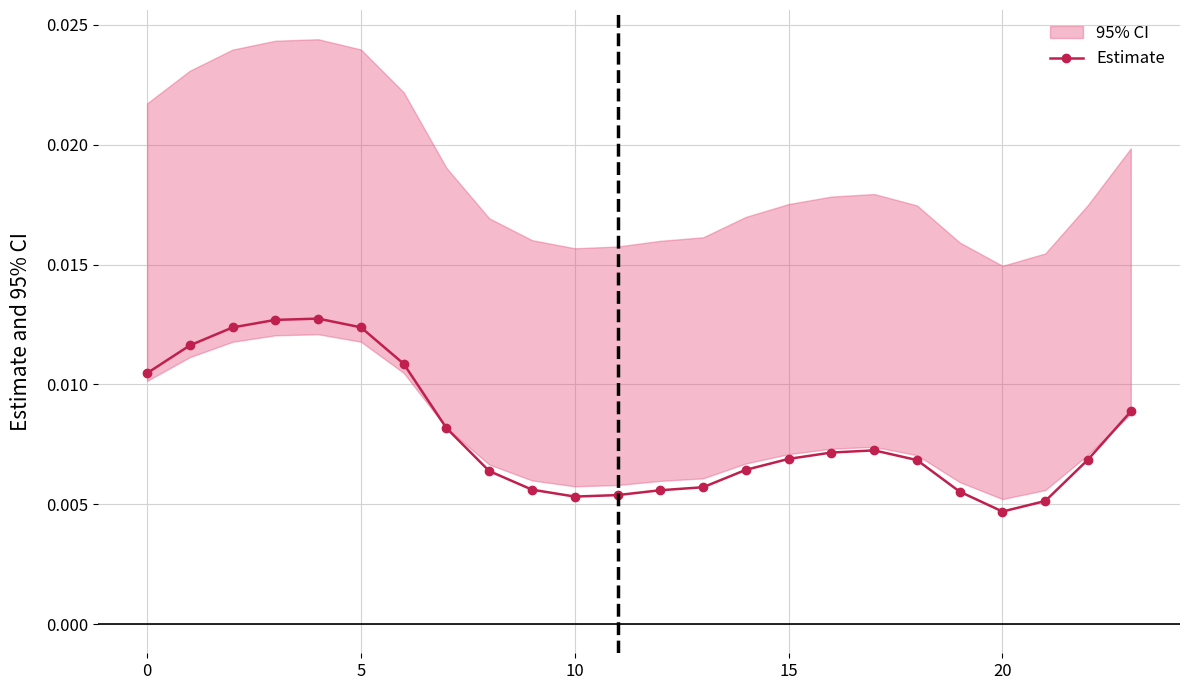

True or false: Estimate has more than 0 points higher than both neighbors.

True